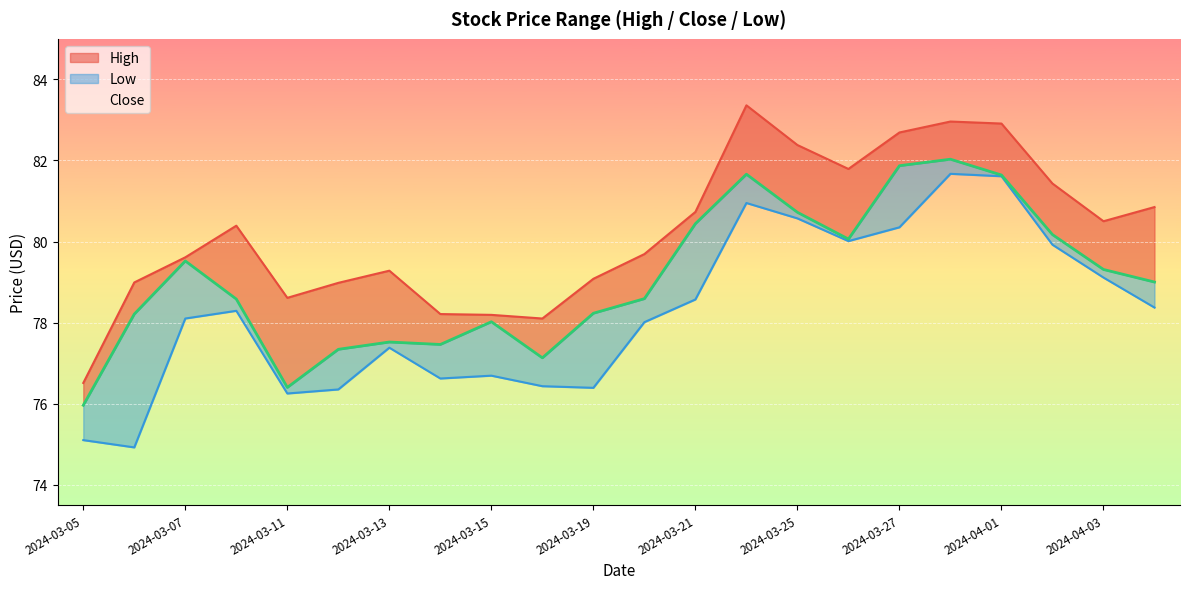

What is the total value across all series at 2024-03-11?

231.3